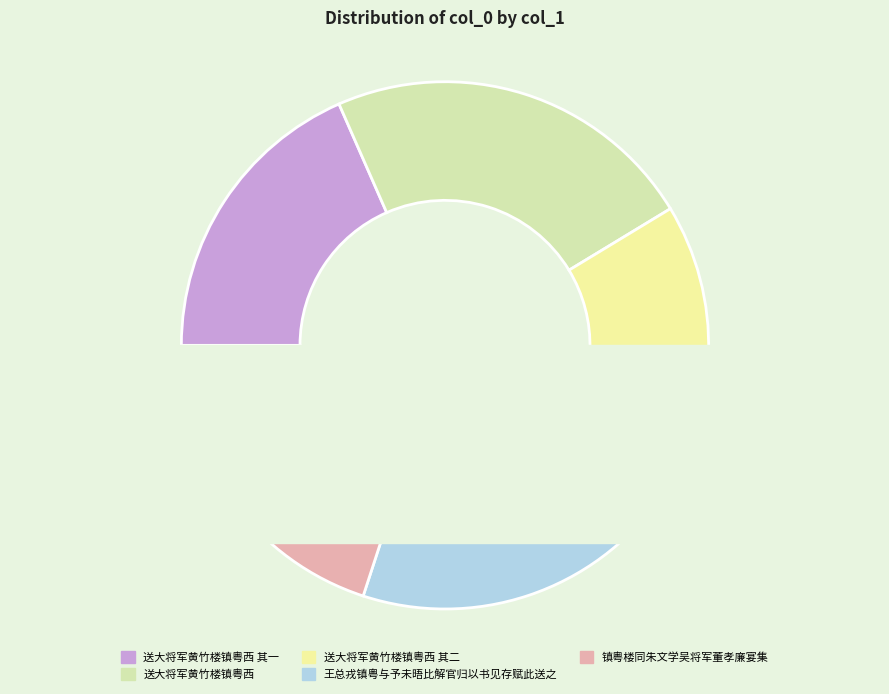

To the nearest percent, what is the combined percentage of 送大将军黄竹楼镇粤西 其一 and 镇粤楼同朱文学吴将军董孝廉宴集?

38%